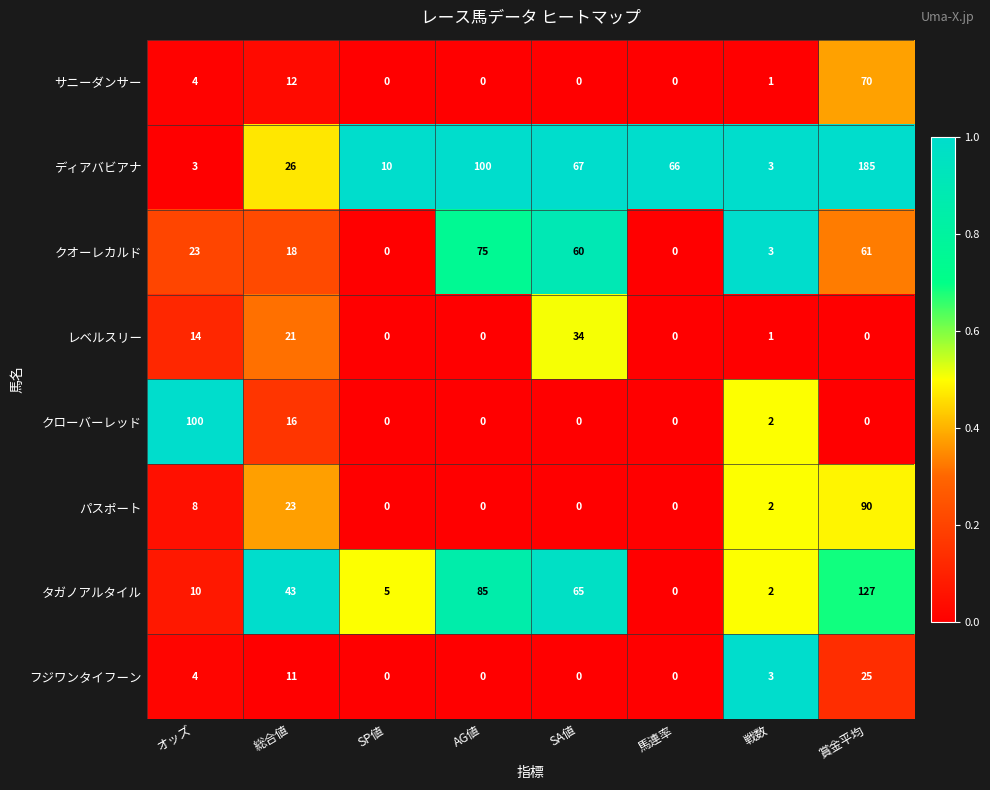

What is the total value across all series at AG値?

260